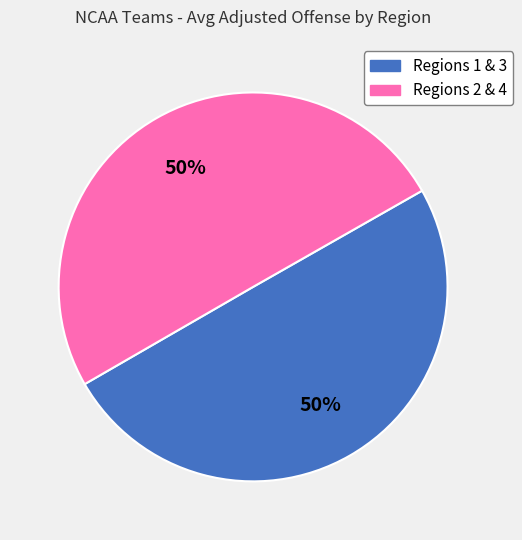

To the nearest percent, what is the average slice percentage?

50%